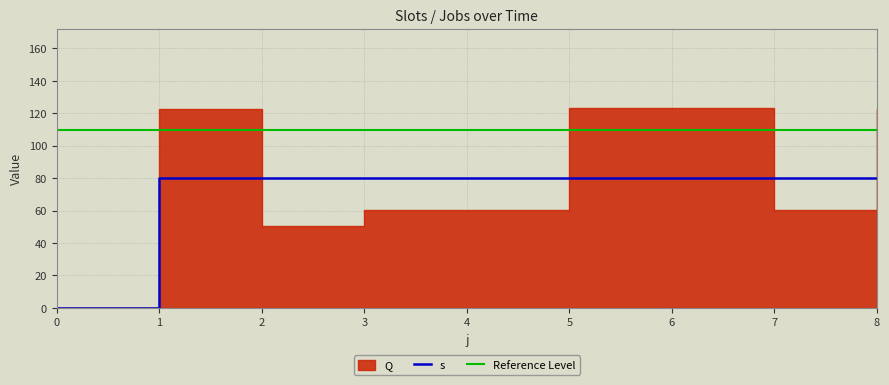

What is the sum of all values?

640